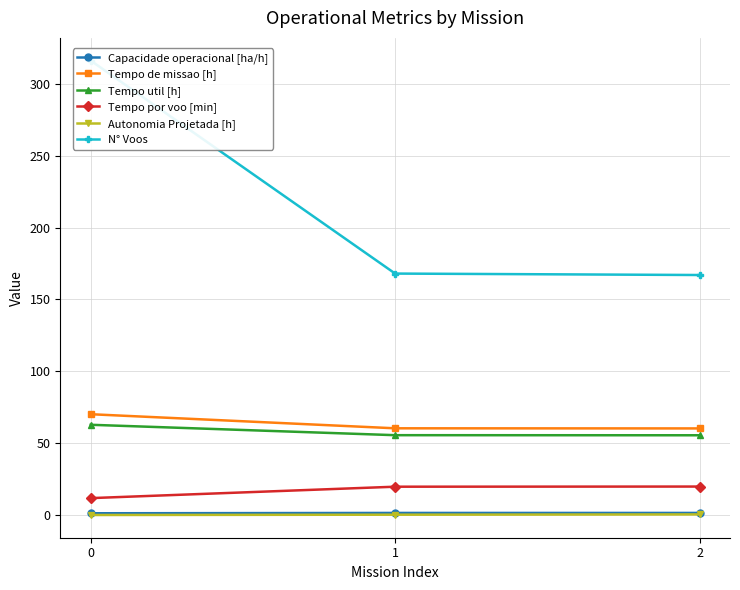

The value of Tempo util [h] at 1 is 55.7. True or false?

True